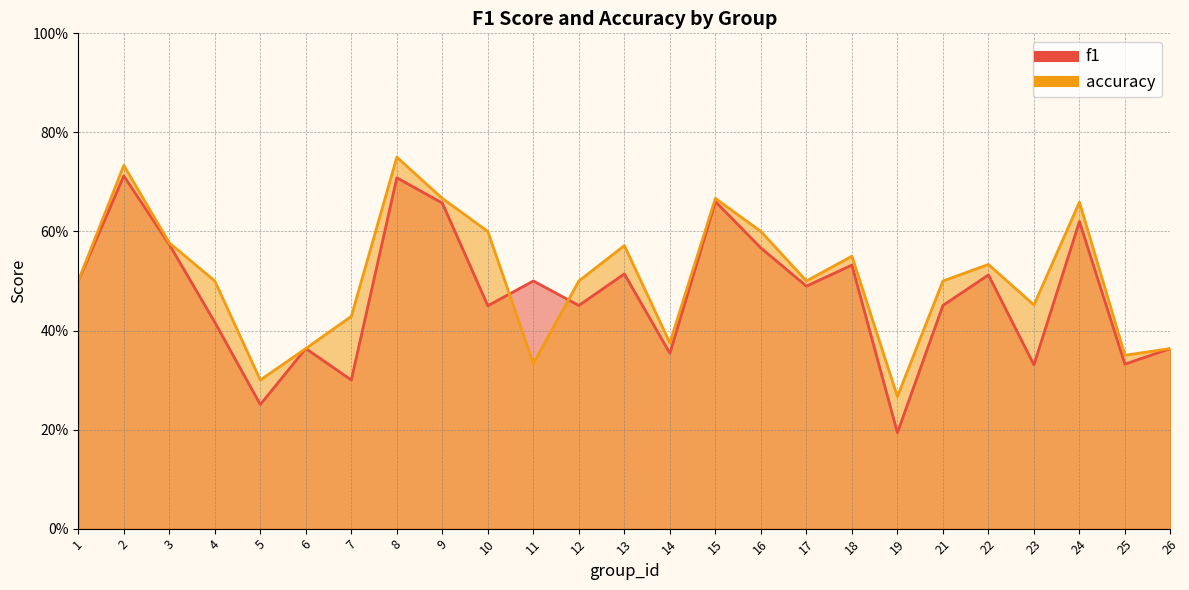

List the labels in order of f1 value, smallest first.

19, 5, 7, 23, 25, 14, 6, 26, 4, 10, 12, 21, 17, 1, 11, 22, 13, 18, 16, 3, 24, 9, 15, 8, 2